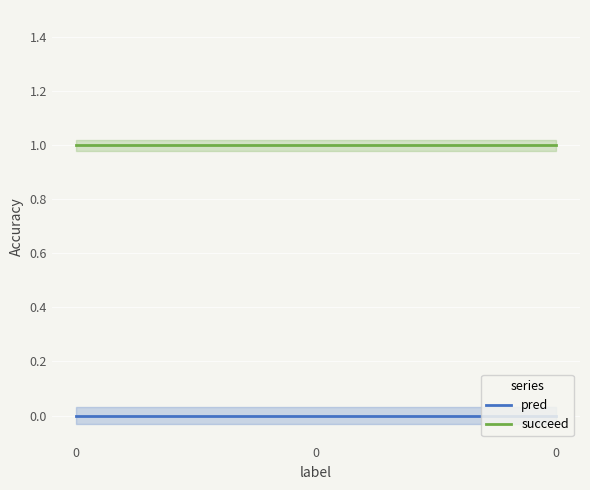

At how many categories does at least one series exceed 0?

3